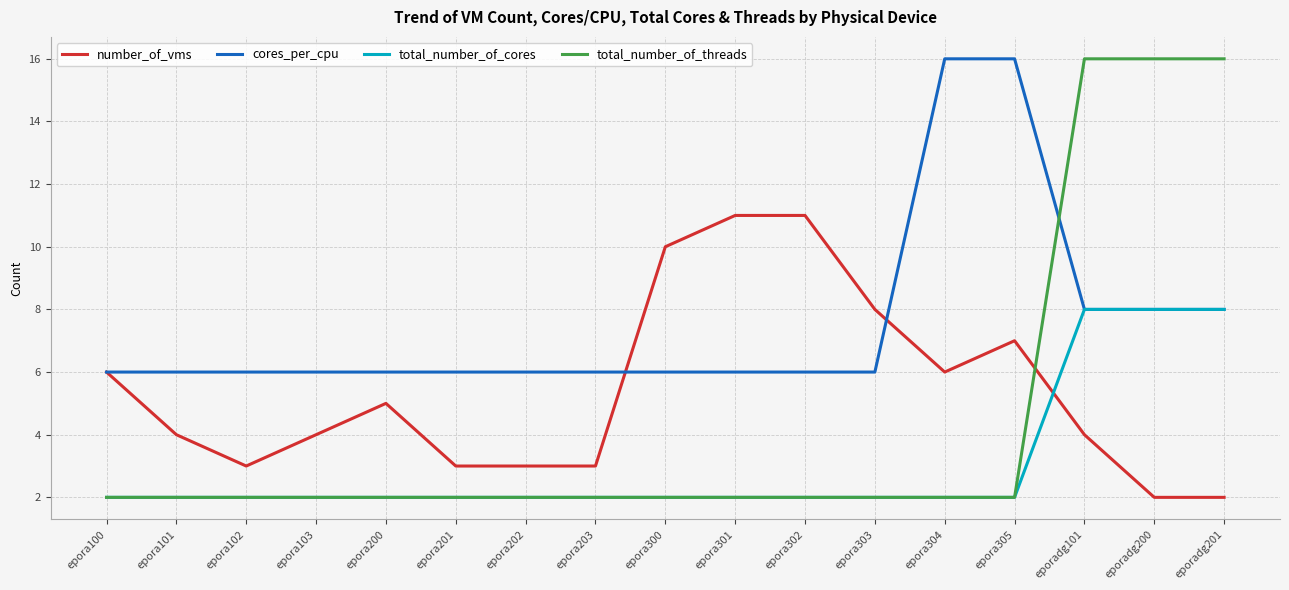

Which series has the largest range (max minus min)?

total_number_of_threads